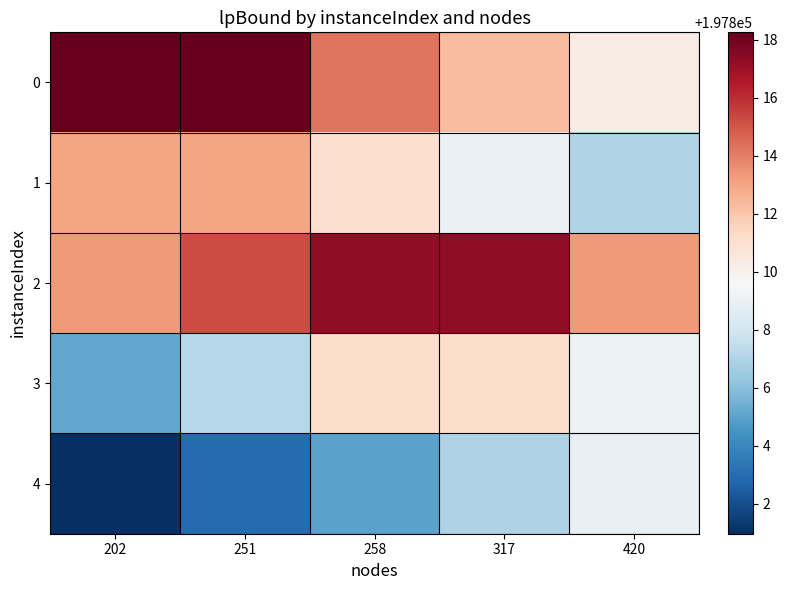

At which category is the sum across all series the highest?

258